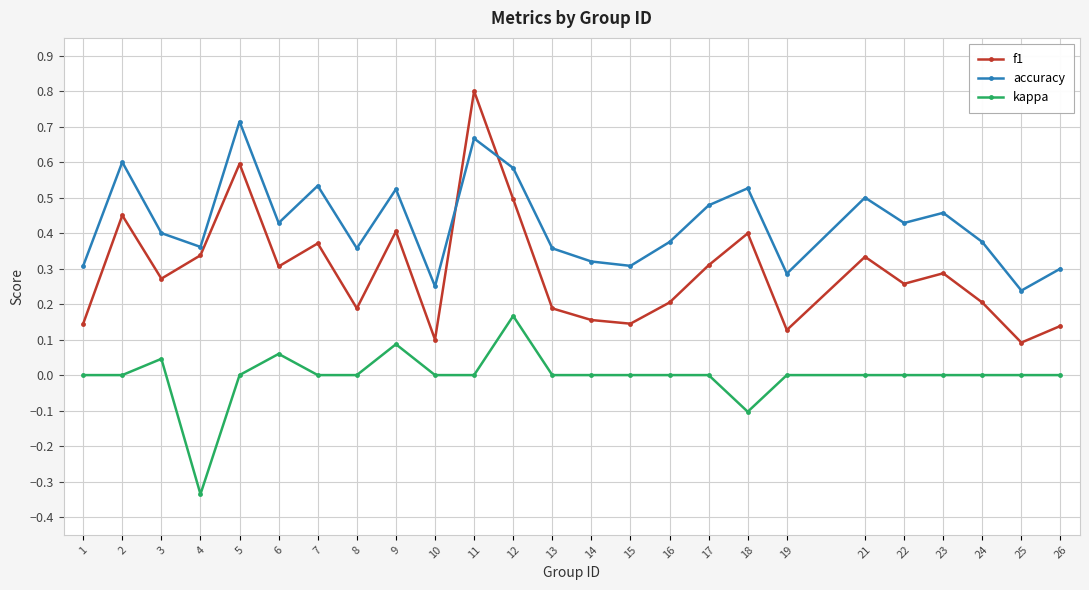

Where is the first local maximum for kappa?

3